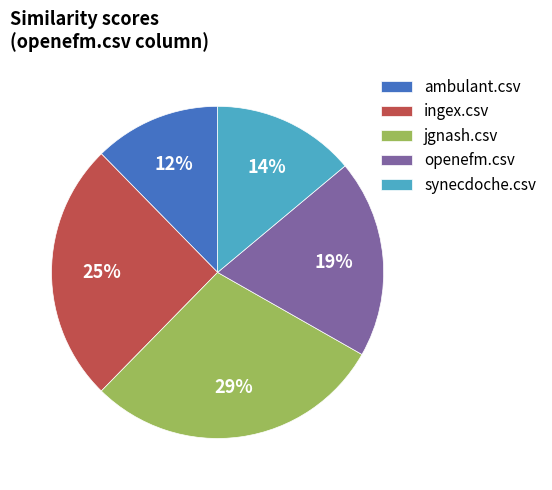

To the nearest percent, what percentage of the pie is ambulant.csv?

12%